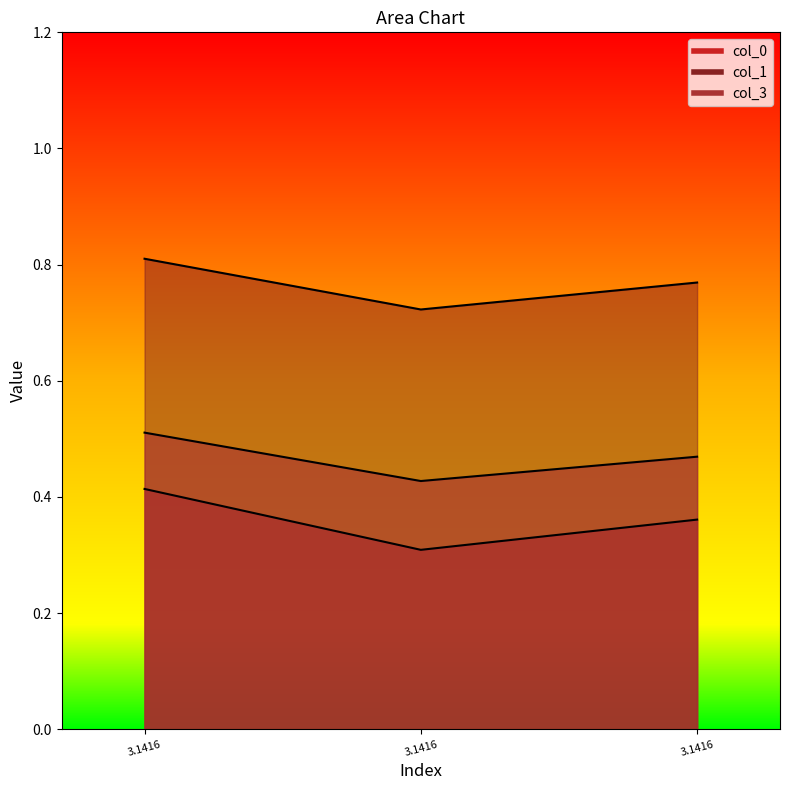

Where is col_3 nearest to the value 0?

3.1416